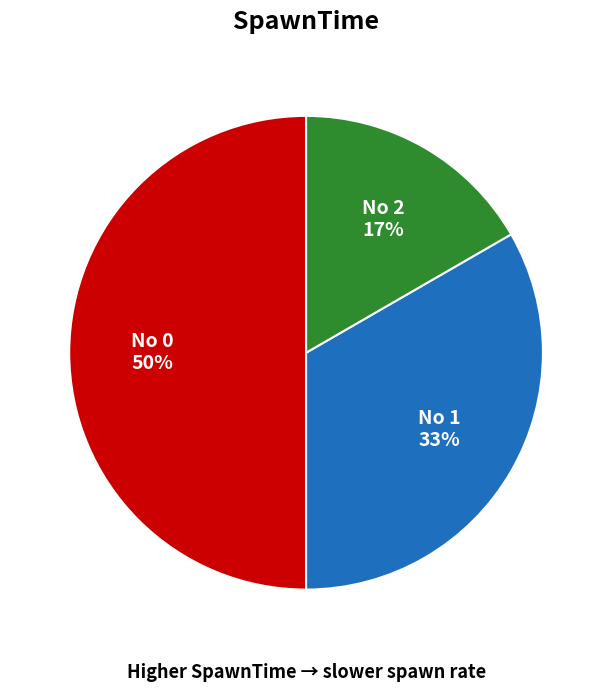

Combined, do No 0 and No 1 account for over 50%?

Yes